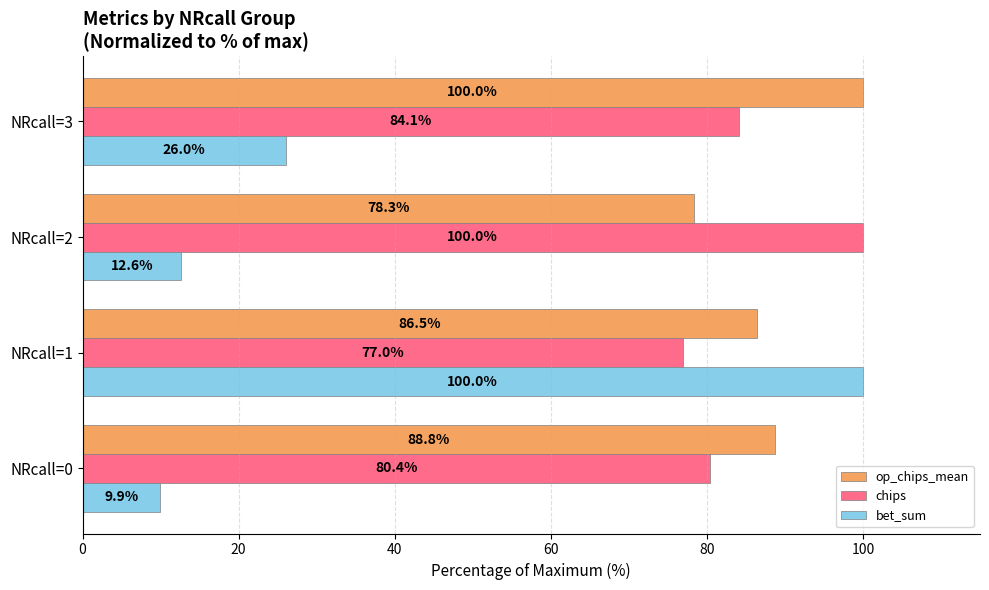

How many data points in bet_sum are above 26?

2